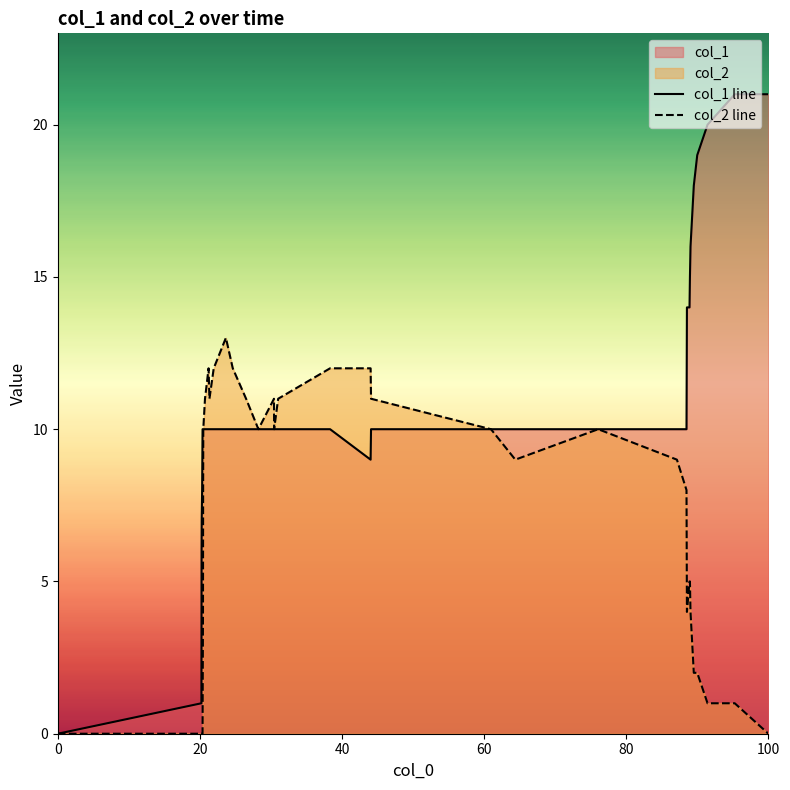

How many interior local peaks does the col_2 line series have?

4